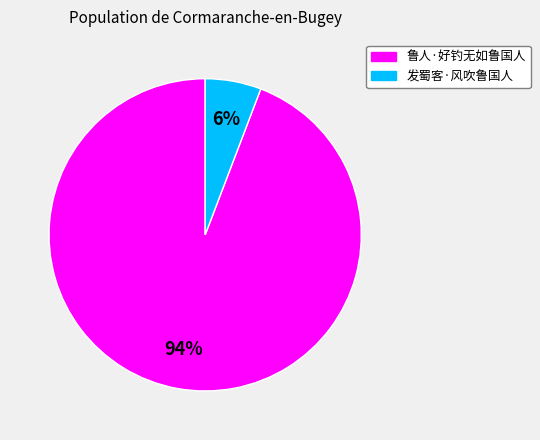

To the nearest percent, what portion does 鲁人·好钓无如鲁国人 represent?

94%